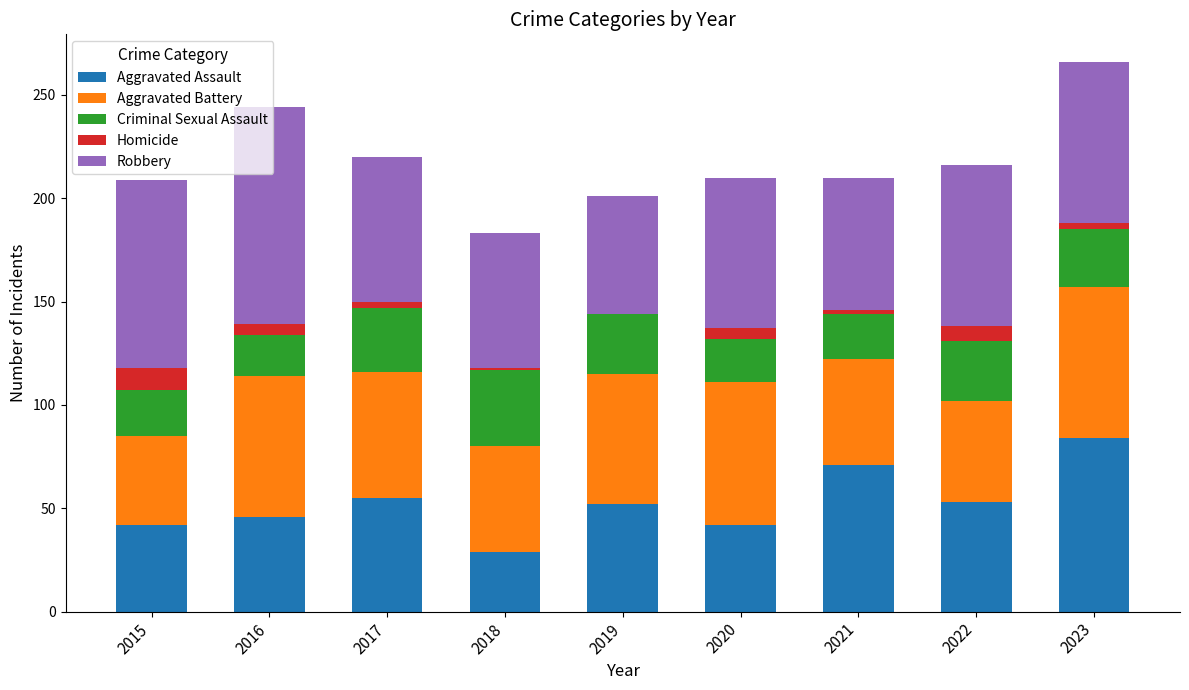

What are all the series names shown in the legend?

Aggravated Assault, Aggravated Battery, Criminal Sexual Assault, Homicide, Robbery